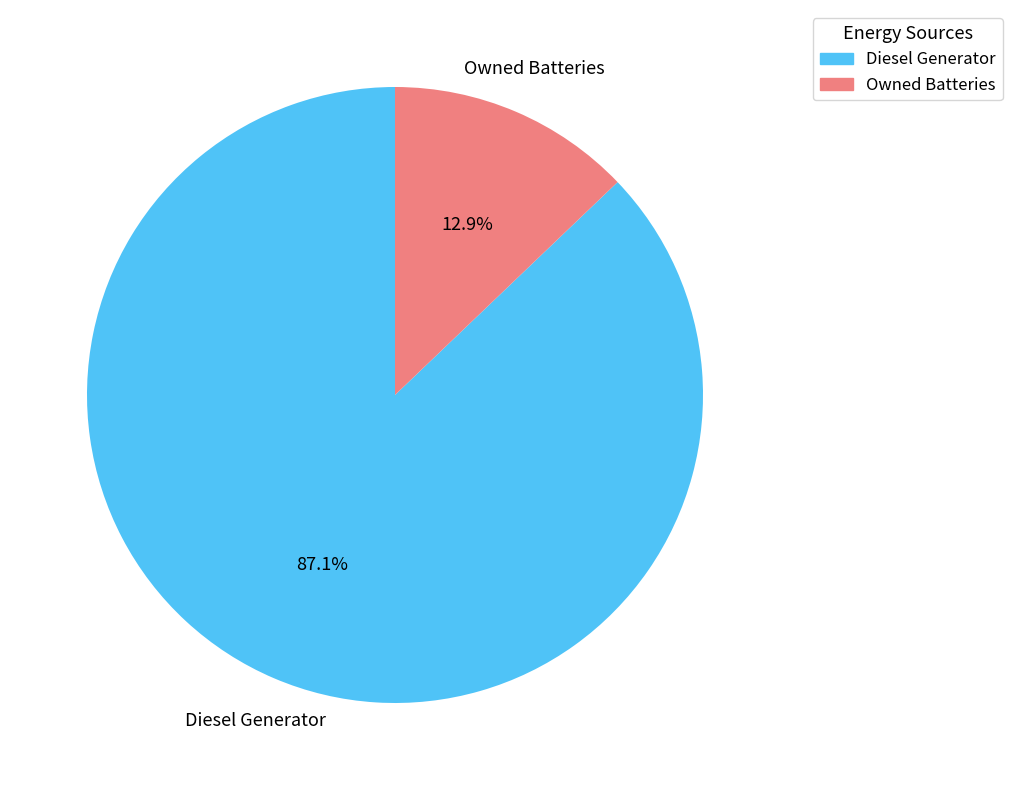

How many slices are in this pie chart?

2